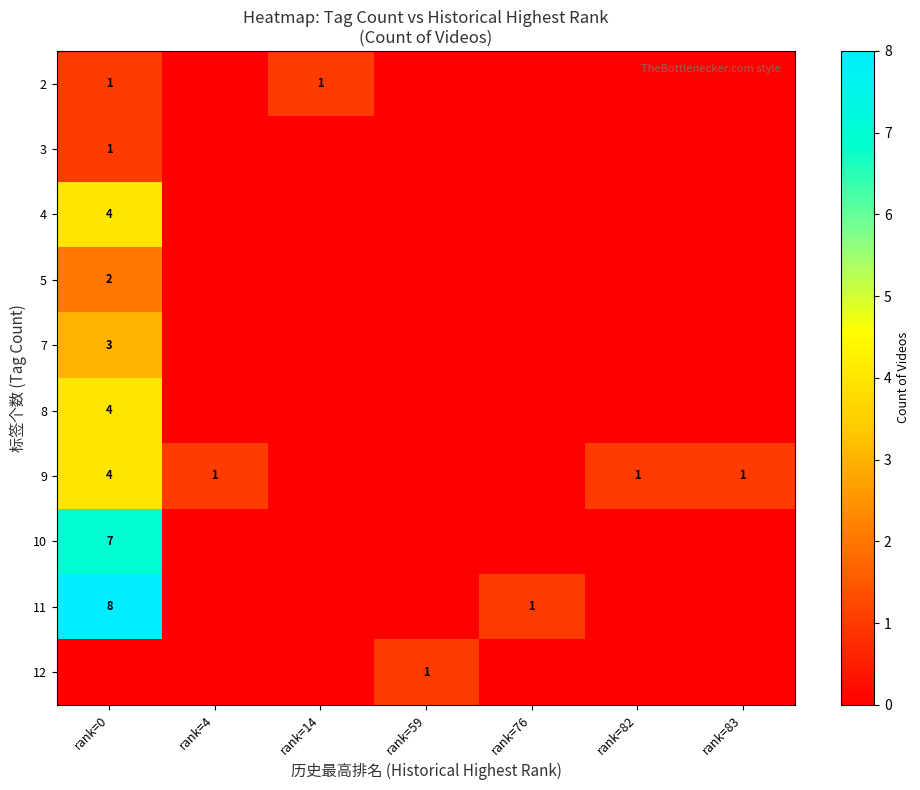

Is it true that 2 equals 0 at rank=0?

False